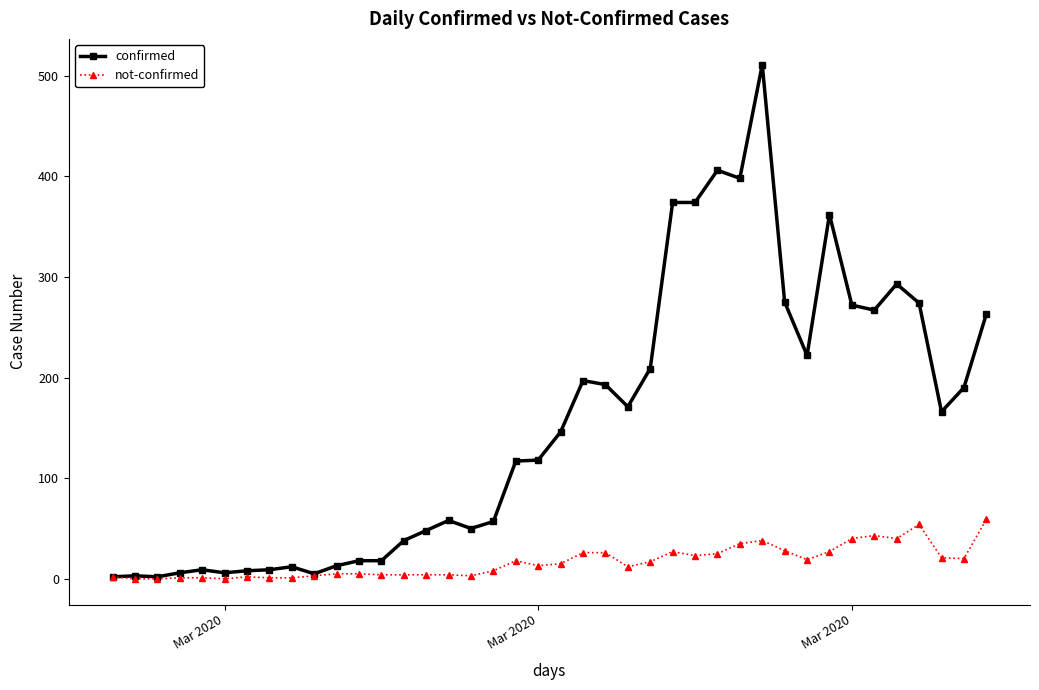

How many data points does each series have?

40